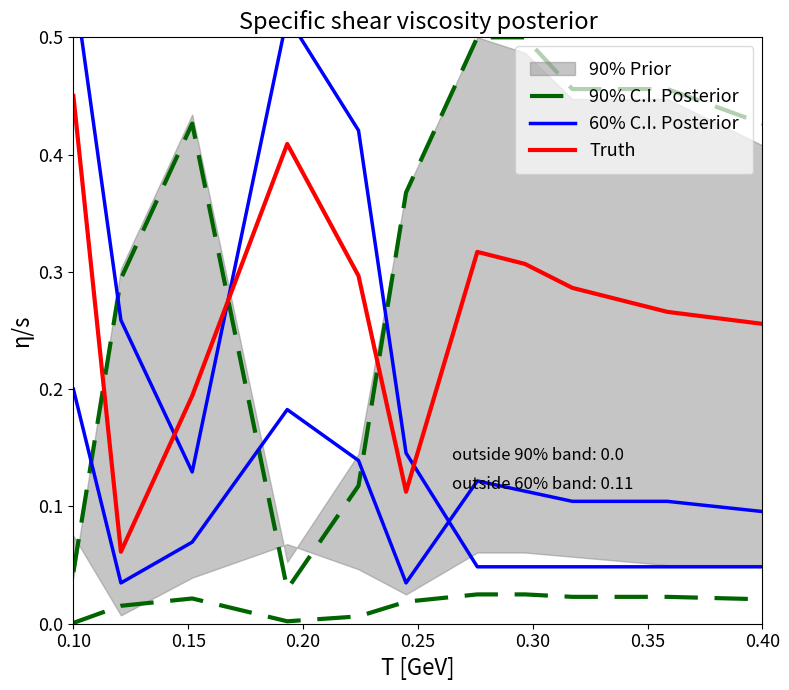

Does the chart have visible grid lines?

No